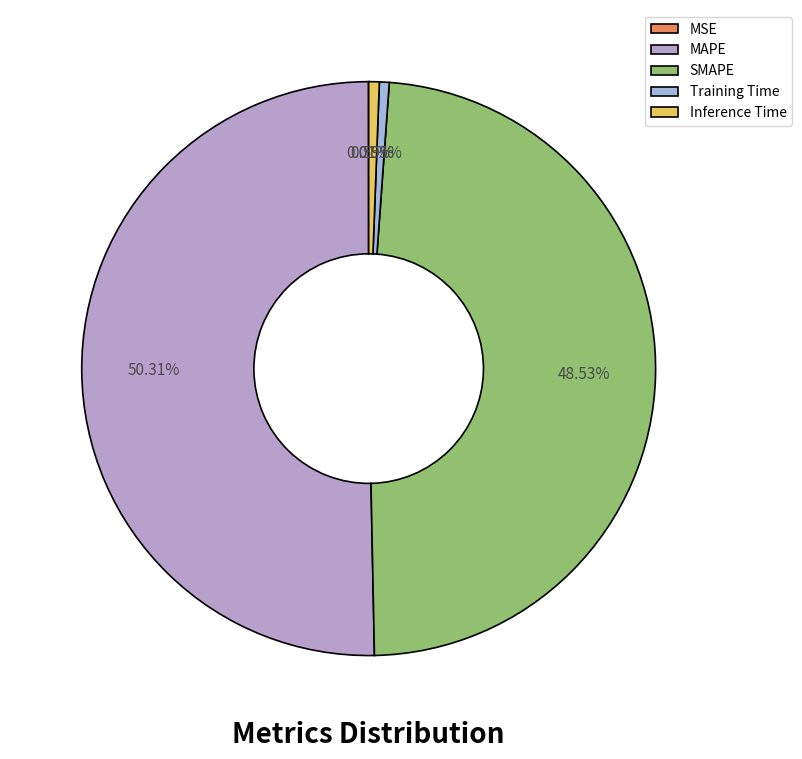

Count the number of slices in the pie.

5